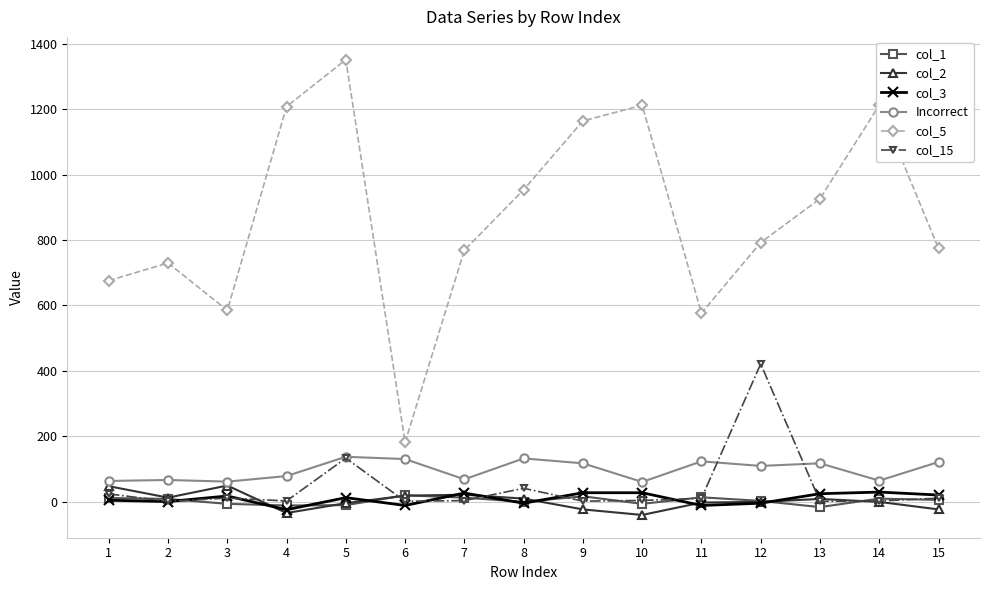

What is the spread (max minus min) of values at 11?

588.5